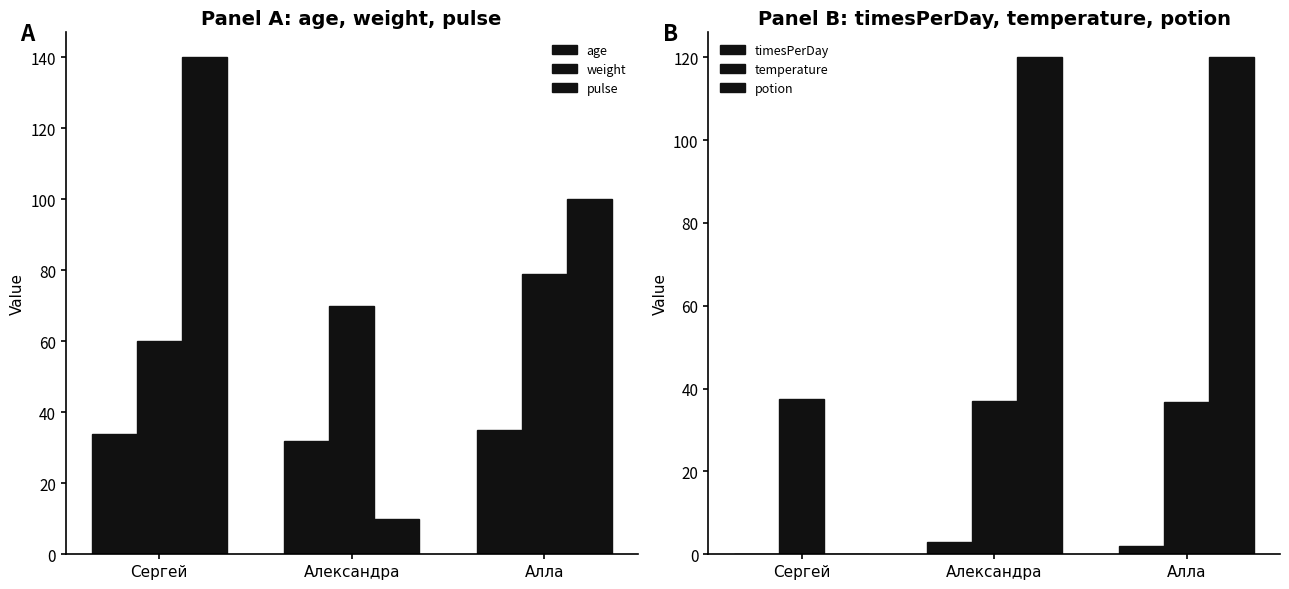

What are all the series names shown in the legend?

age, weight, pulse, timesPerDay, temperature, potion